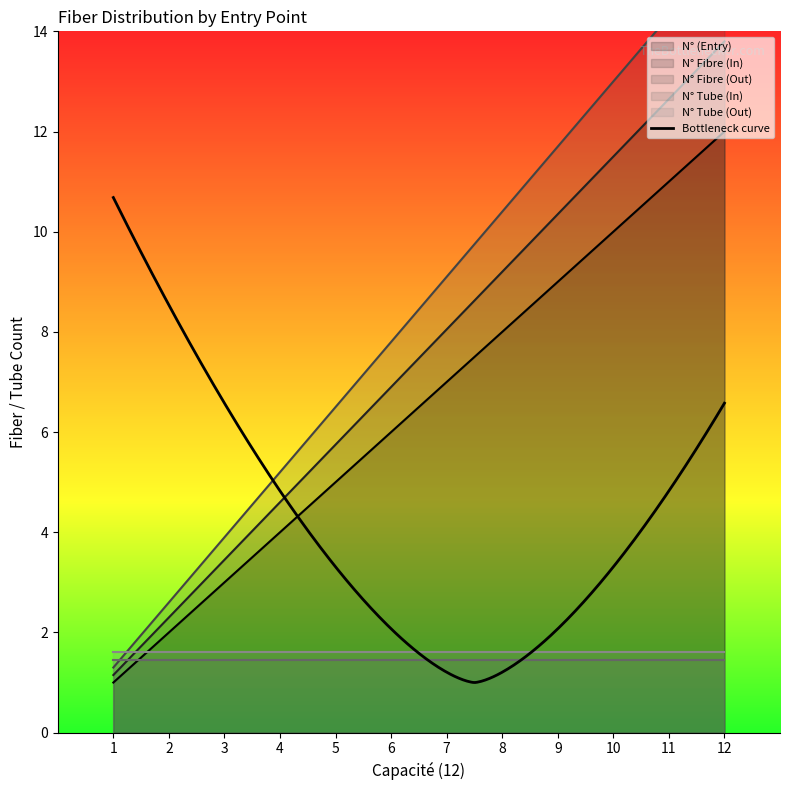

True or false: N° Fibre (Out) has more than 0 interior local peaks.

False